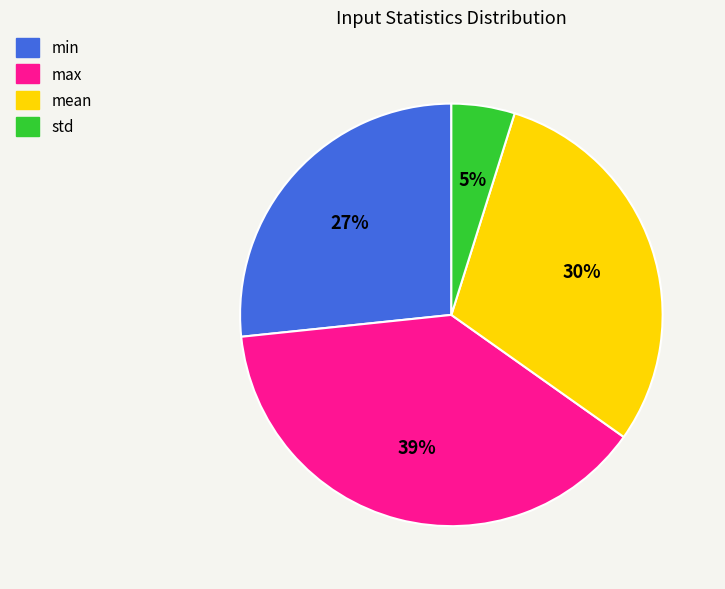

To the nearest percent, what is the average slice percentage?

25%